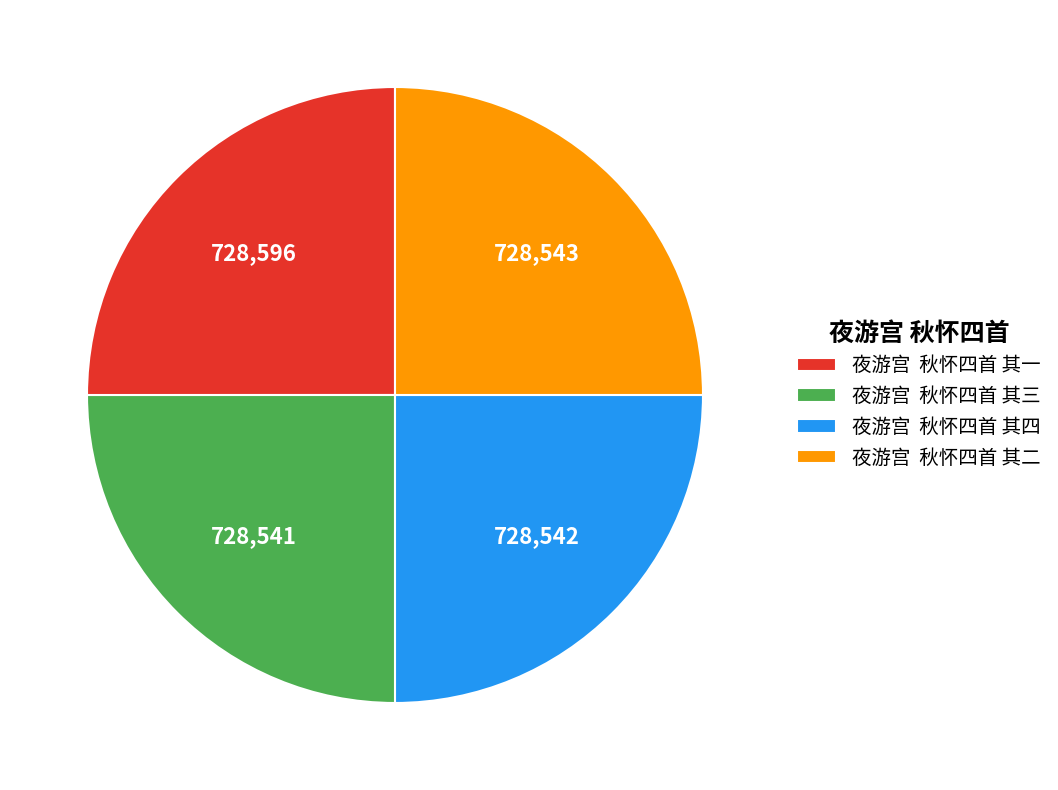

The 夜游宫 秋怀四首 其二 slice represents 25% of the pie. True or false?

True